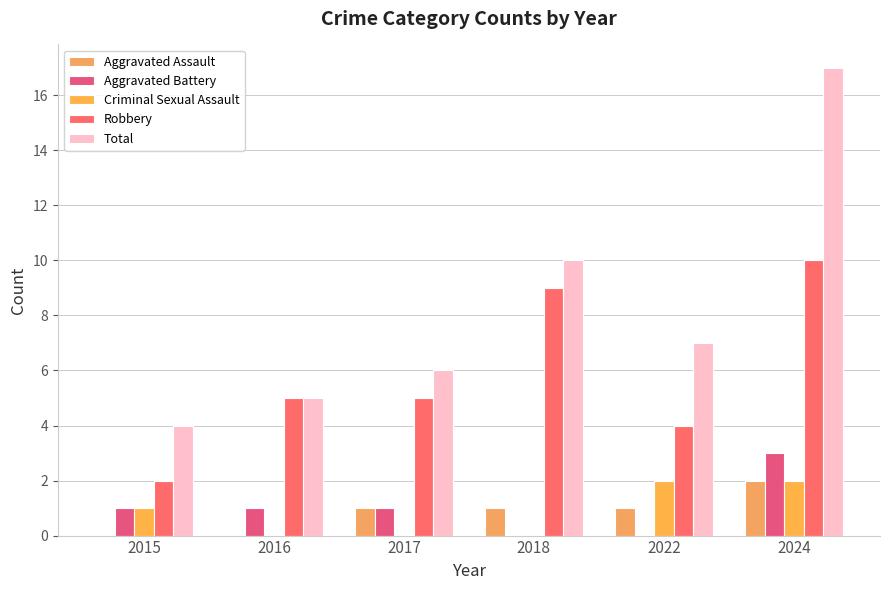

What is the spread (max minus min) of values at 2015?

4